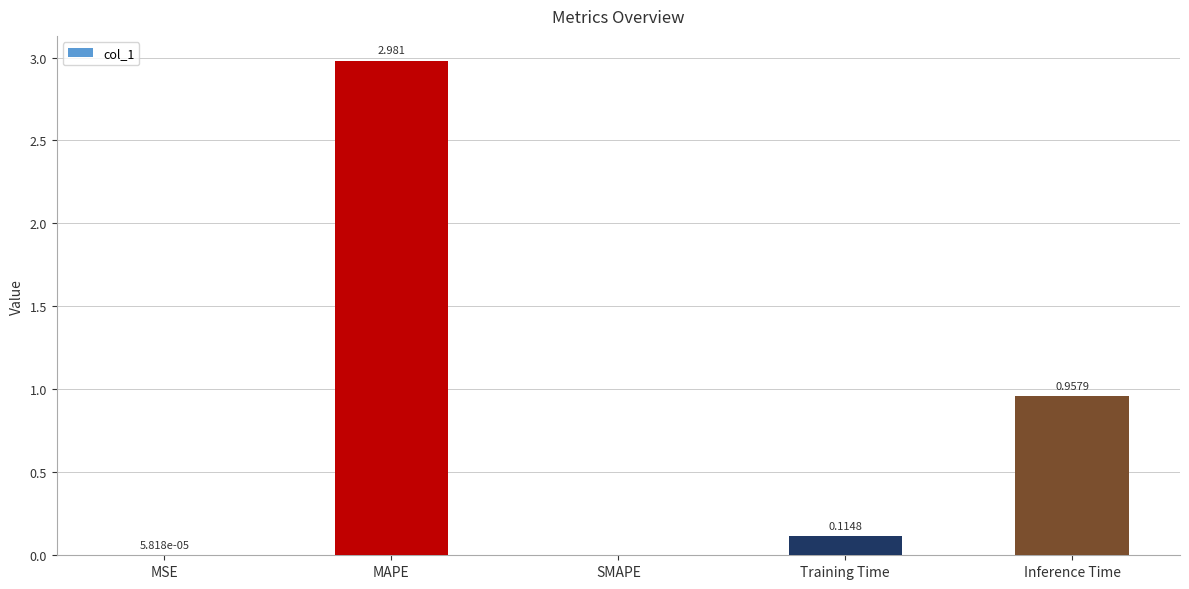

Does the chart contain stacked bars?

No